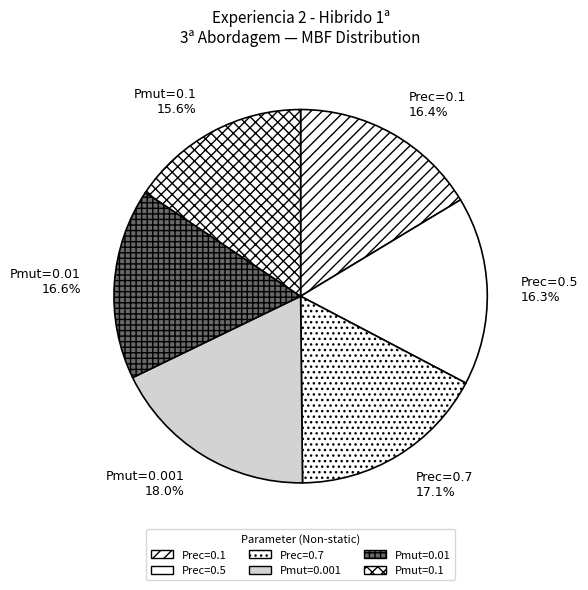

Is there any slice that represents more than half of the pie?

No